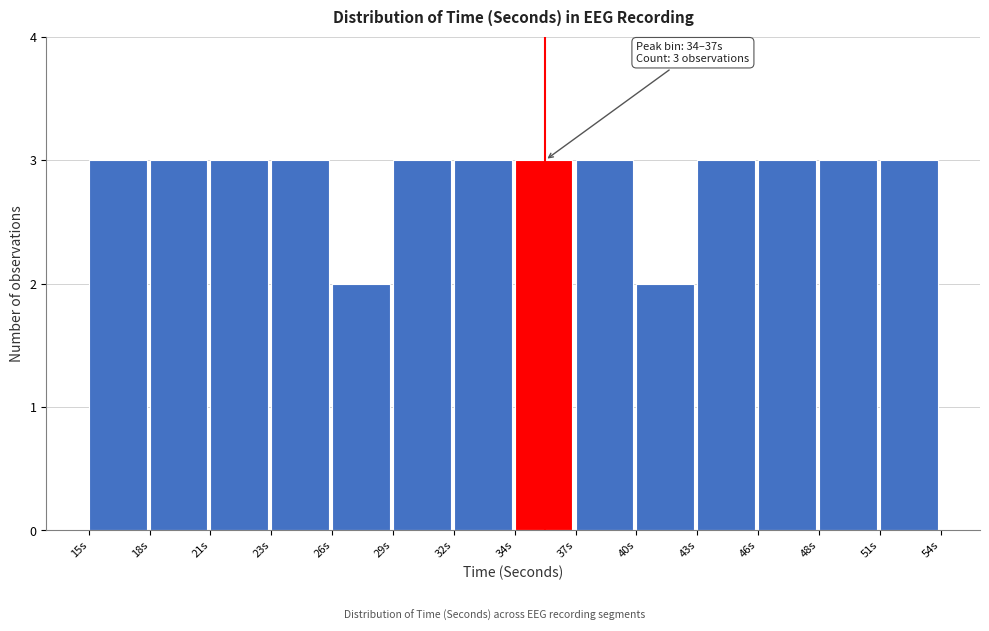

Reading left to right, transcribe all the data shown in this chart.

15s=3	18s=3	21s=3	23s=3	26s=2	29s=3	32s=3	34s=3	37s=3	40s=2	43s=3	46s=3	48s=3	51s=3